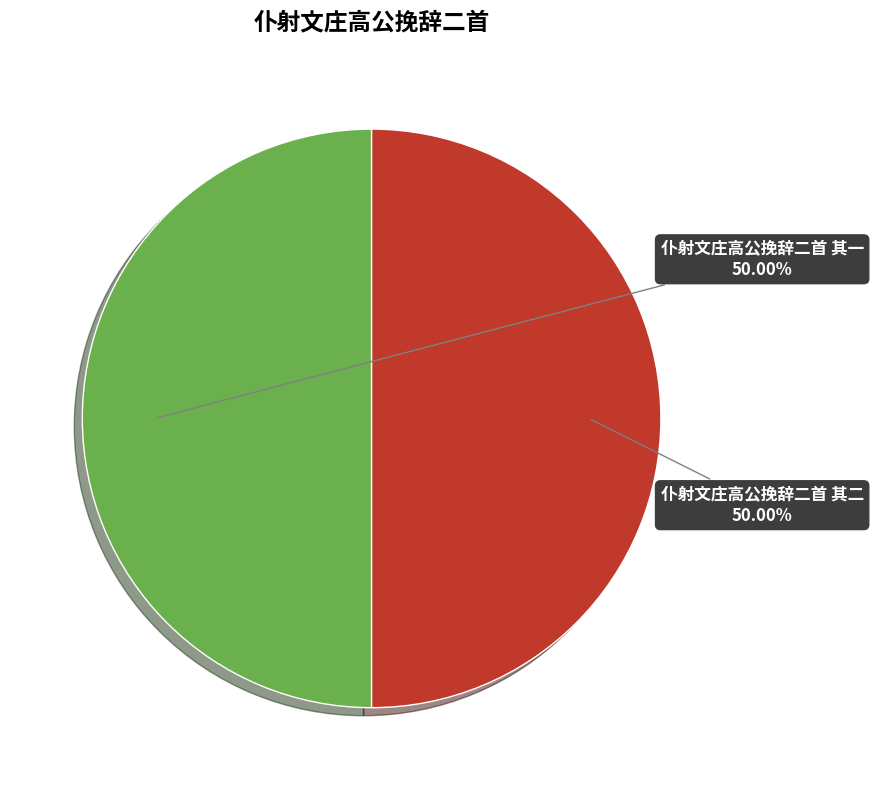

Rank the categories by value from highest to lowest.

仆射文庄高公挽辞二首 其一, 仆射文庄高公挽辞二首 其二